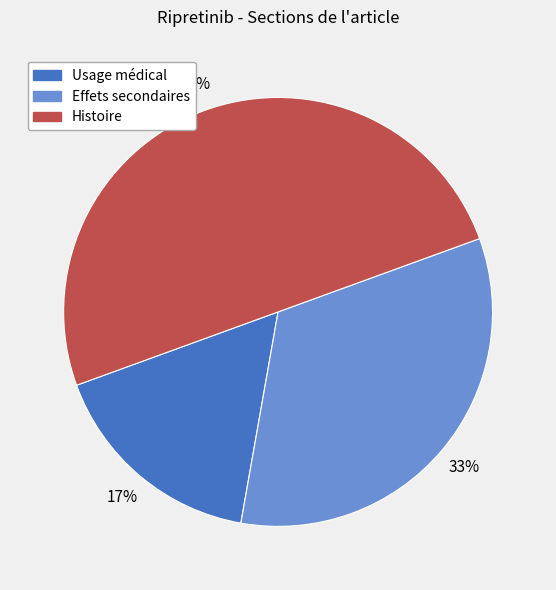

To the nearest percent, what portion does Histoire represent?

50%